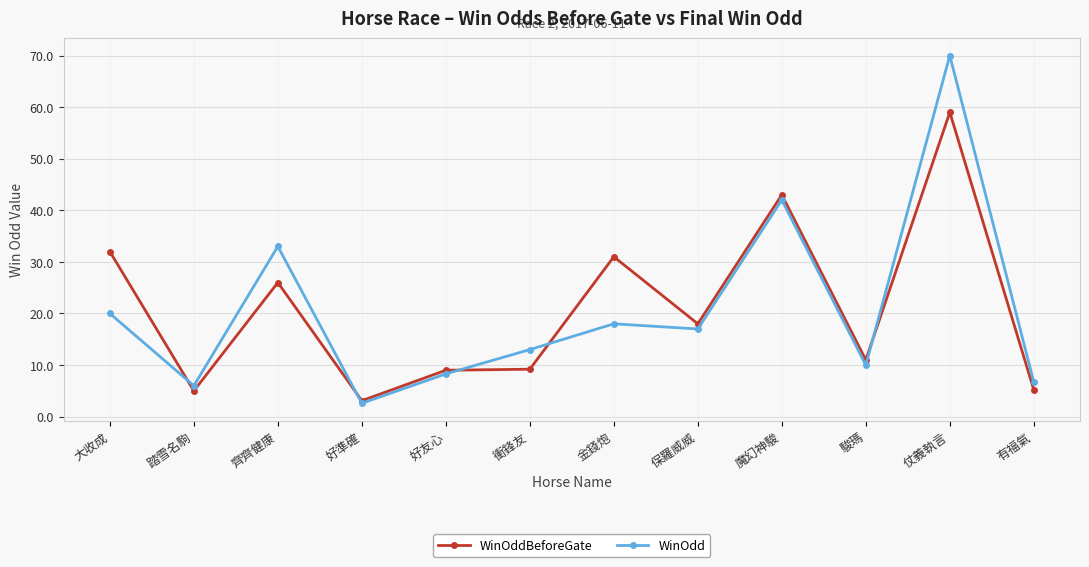

What is the sum of the WinOddBeforeGate values at 衝鋒友 and 踏雪名駒?

14.2